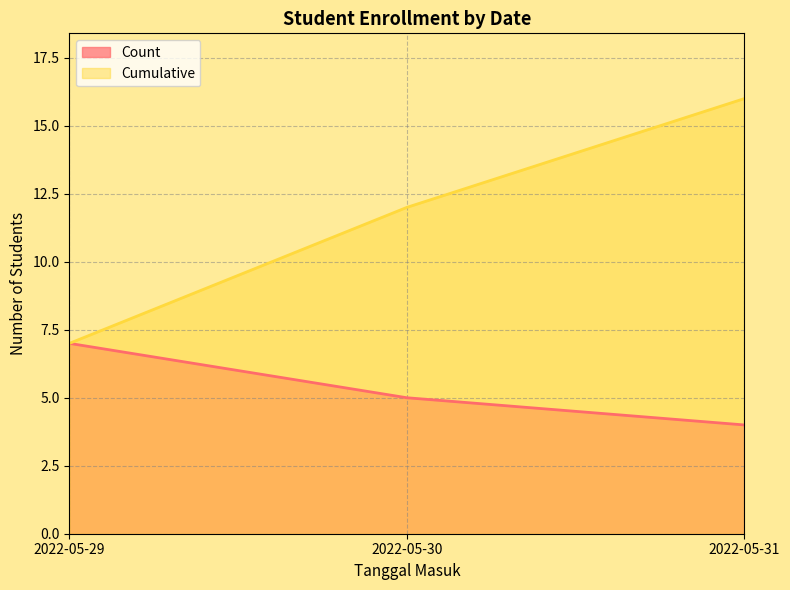

Count the number of categories in the chart.

3